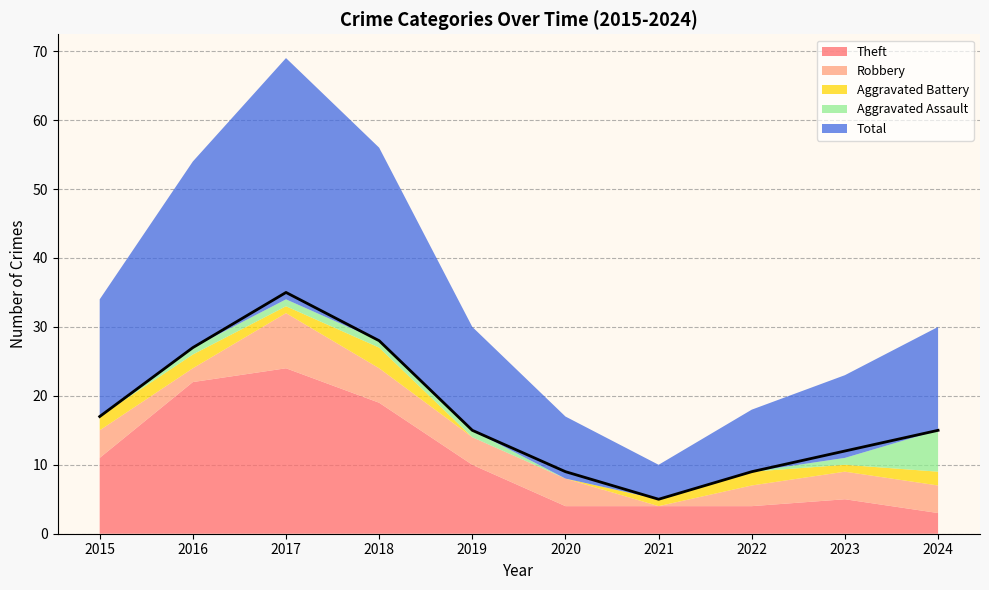

How many values in Robbery are above zero?

9